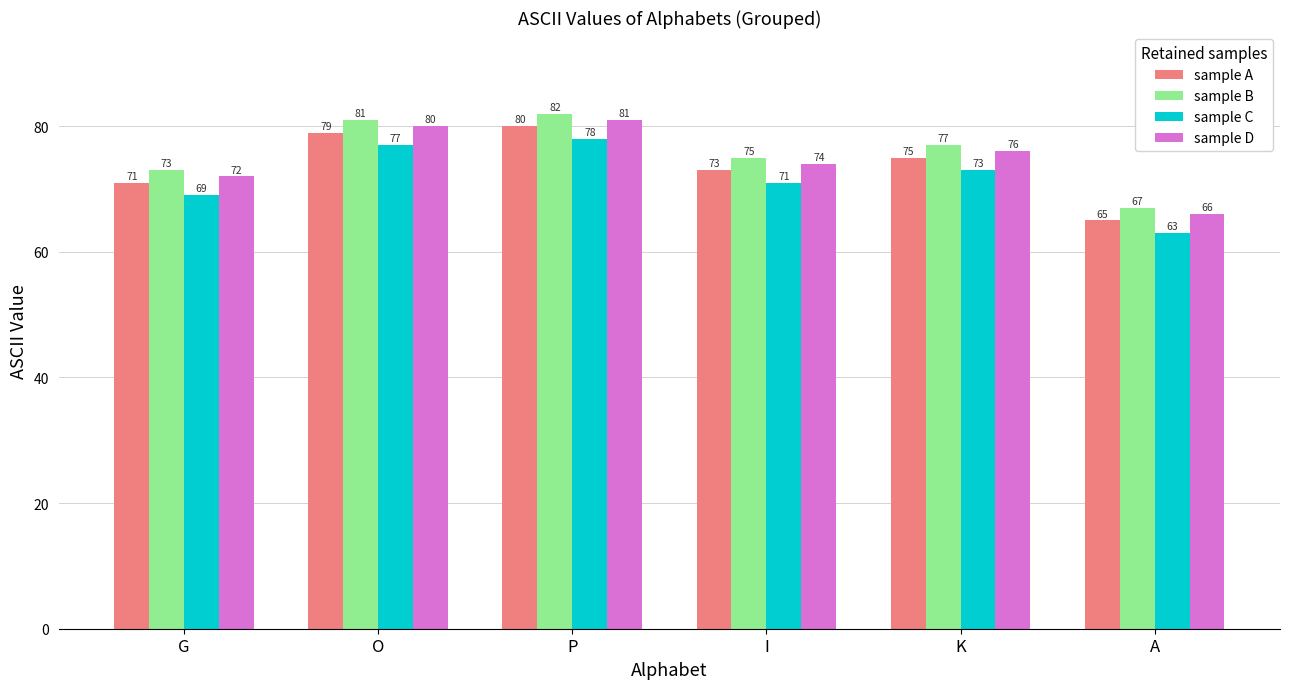

What is the difference between the maximum and minimum values in the sample B series?

15